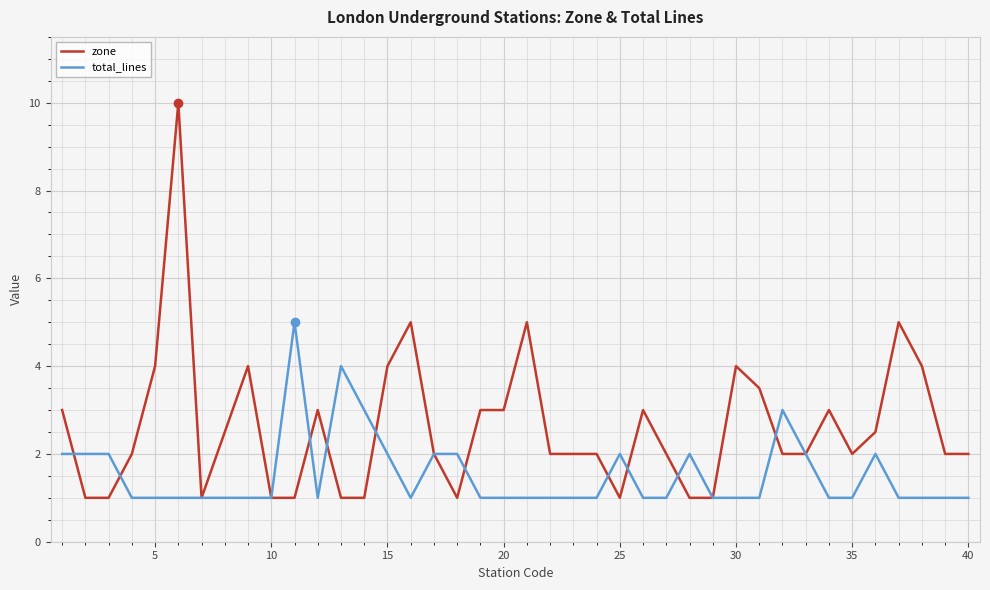

Which series has the largest total across all categories?

zone